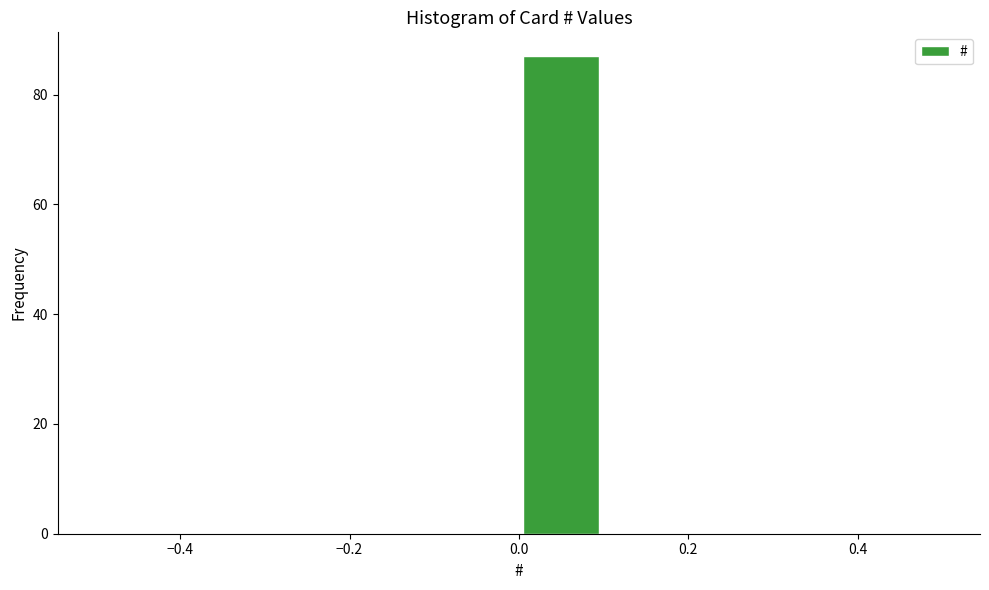

Over which range of the x-axis is the bar tallest?

0.0 to 0.1